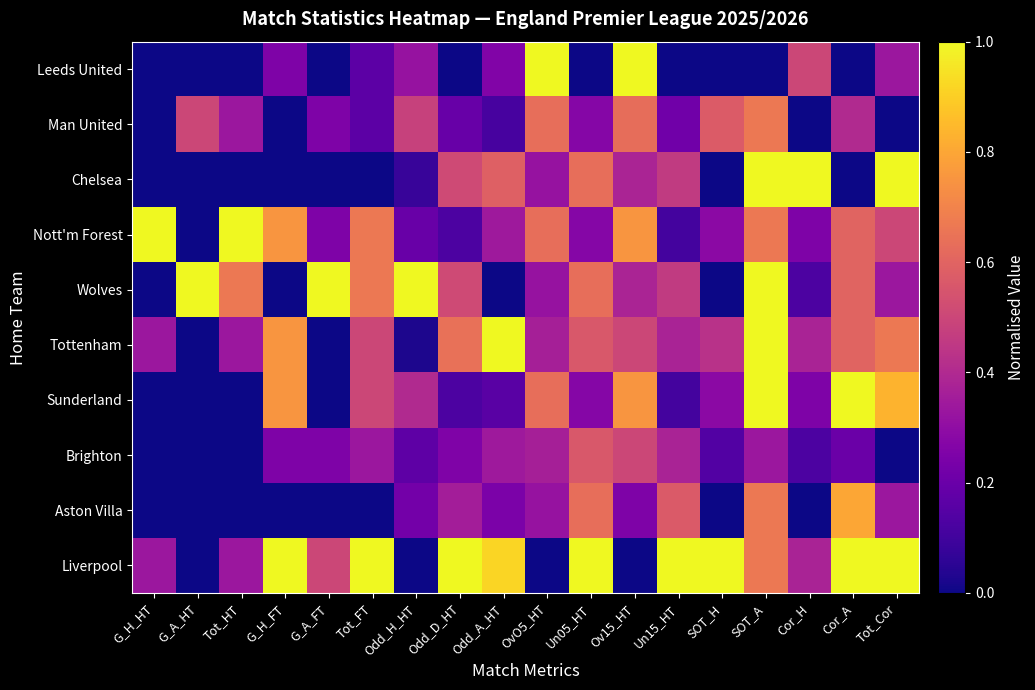

Which series has the largest range (max minus min)?

Liverpool